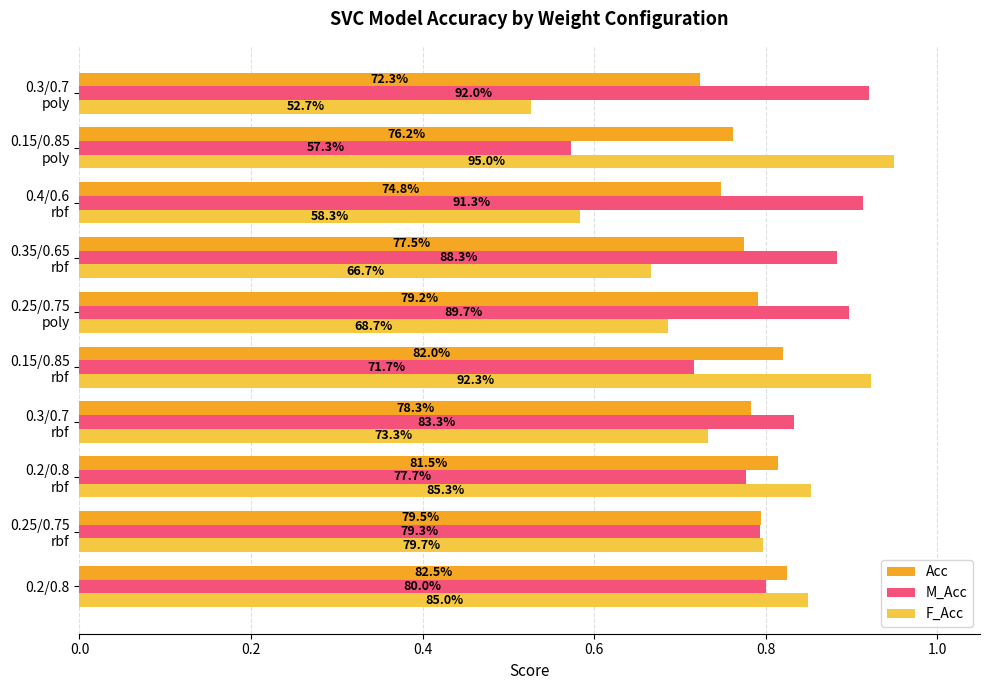

Rank the series by their average value, from lowest to highest.

F_Acc, Acc, M_Acc